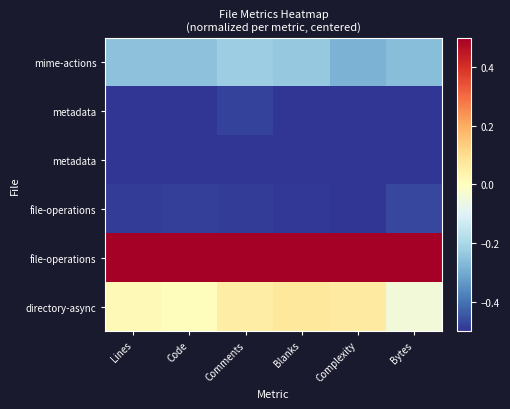

At how many categories does at least one series exceed 0?

6